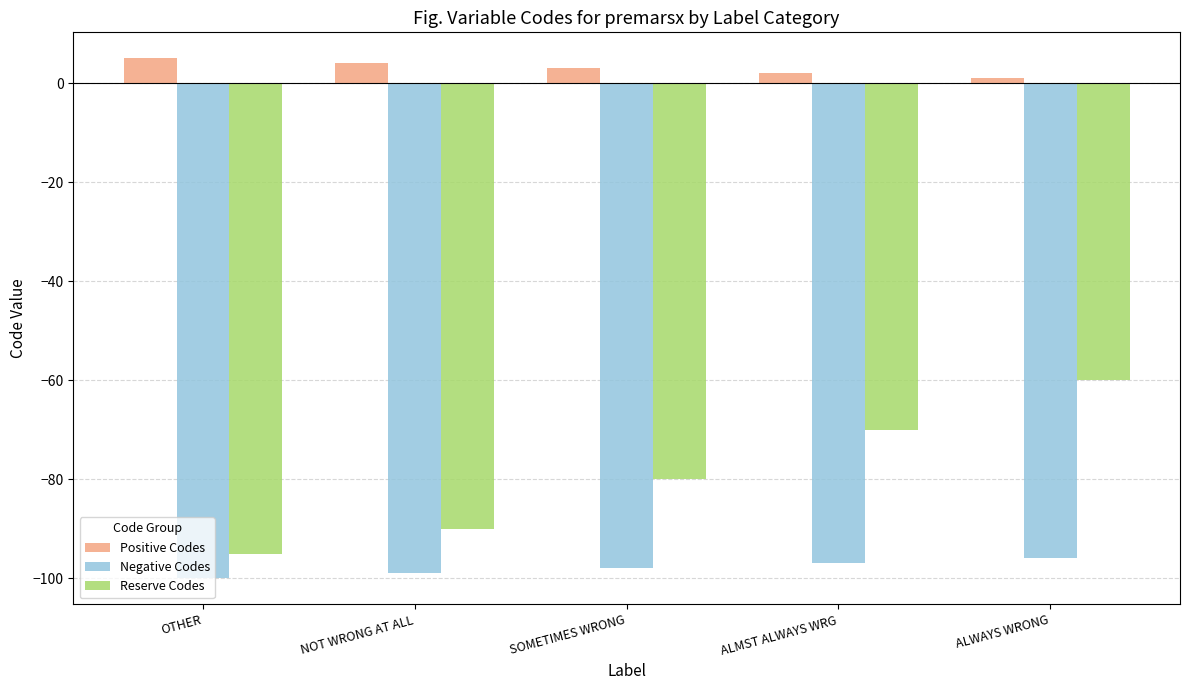

What is the value of the Positive Codes bar at the 3rd from the left?

3